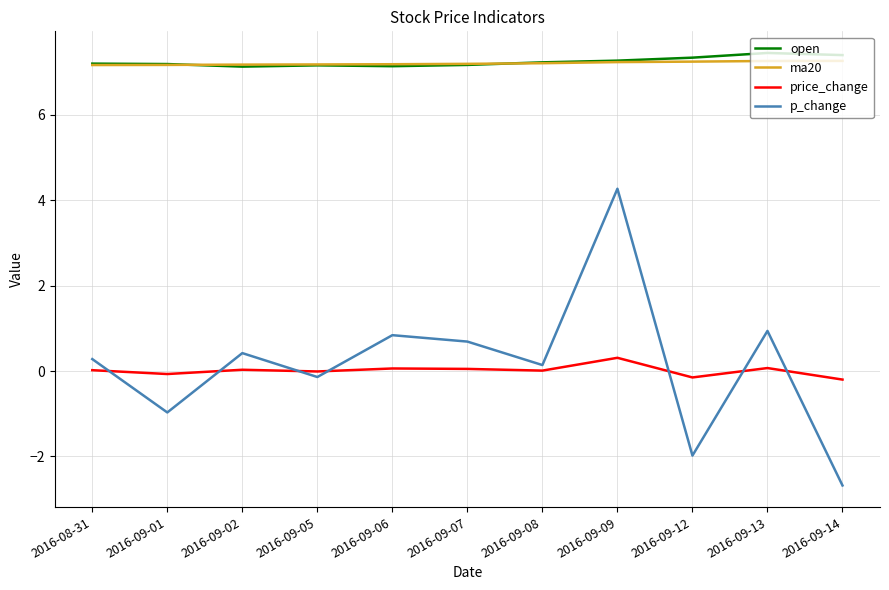

What is the lowest value of the price_change series?

-0.2